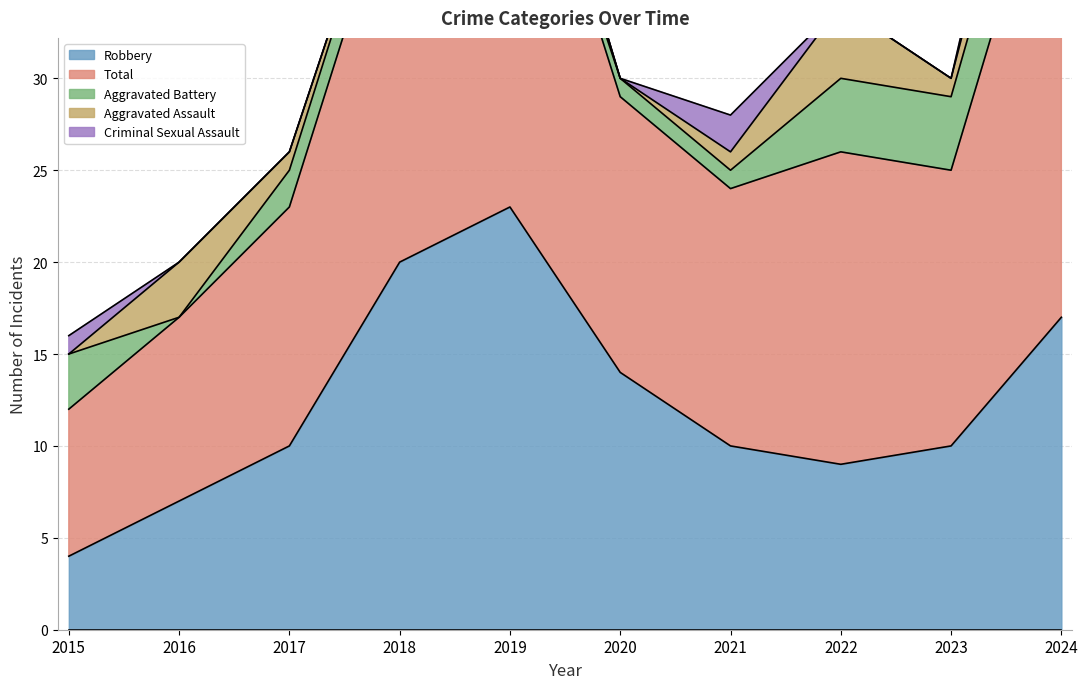

What is the sum of the Criminal Sexual Assault values at 2020 and 2021?

2